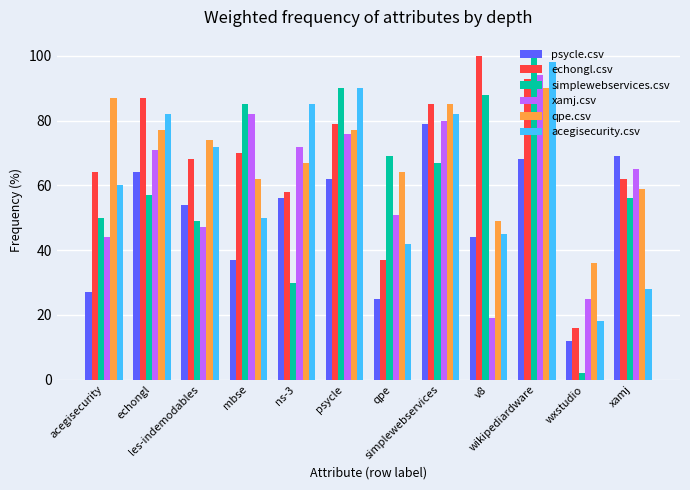

What is the label of the 10th bar from the left?

wikipediardware